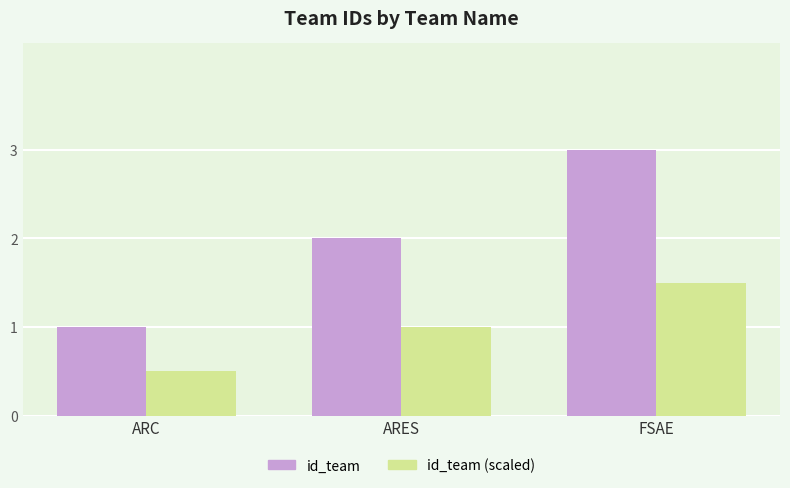

List the labels in order of id_team value, smallest first.

ARC, ARES, FSAE